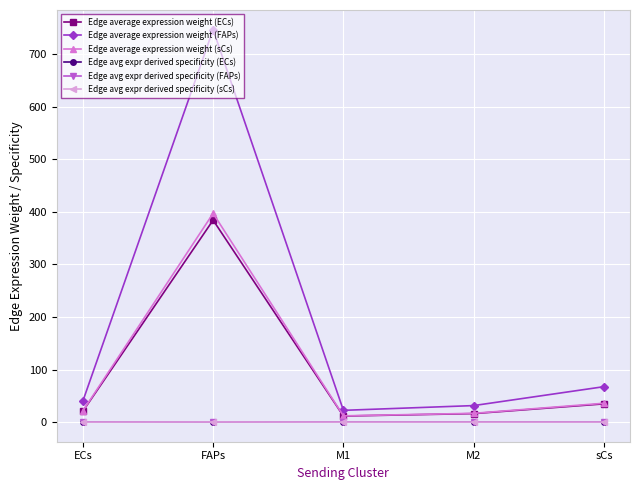

Does the chart display data point markers on the line(s)?

Yes